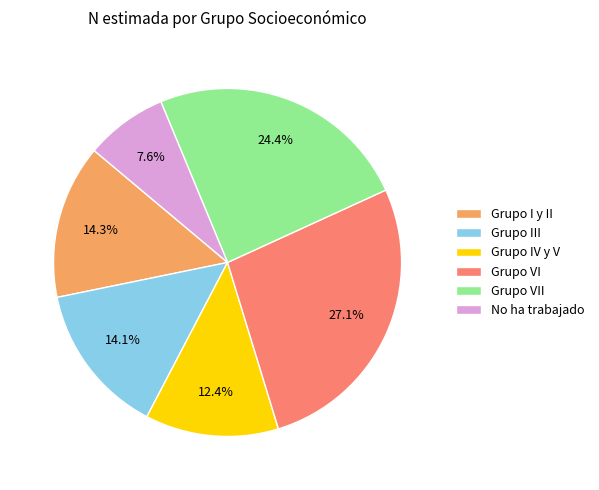

Which slice is the largest?

Grupo VI